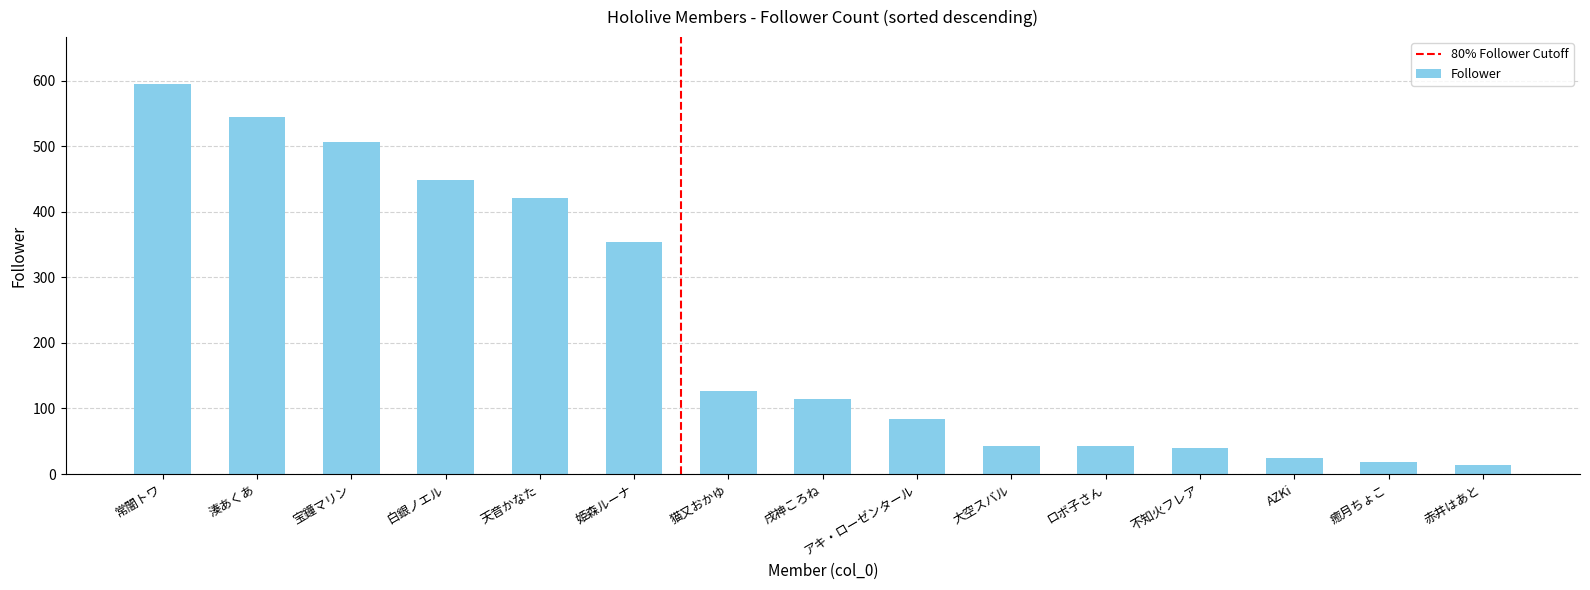

What is the label of the 1st bar from the left?

常闇トワ